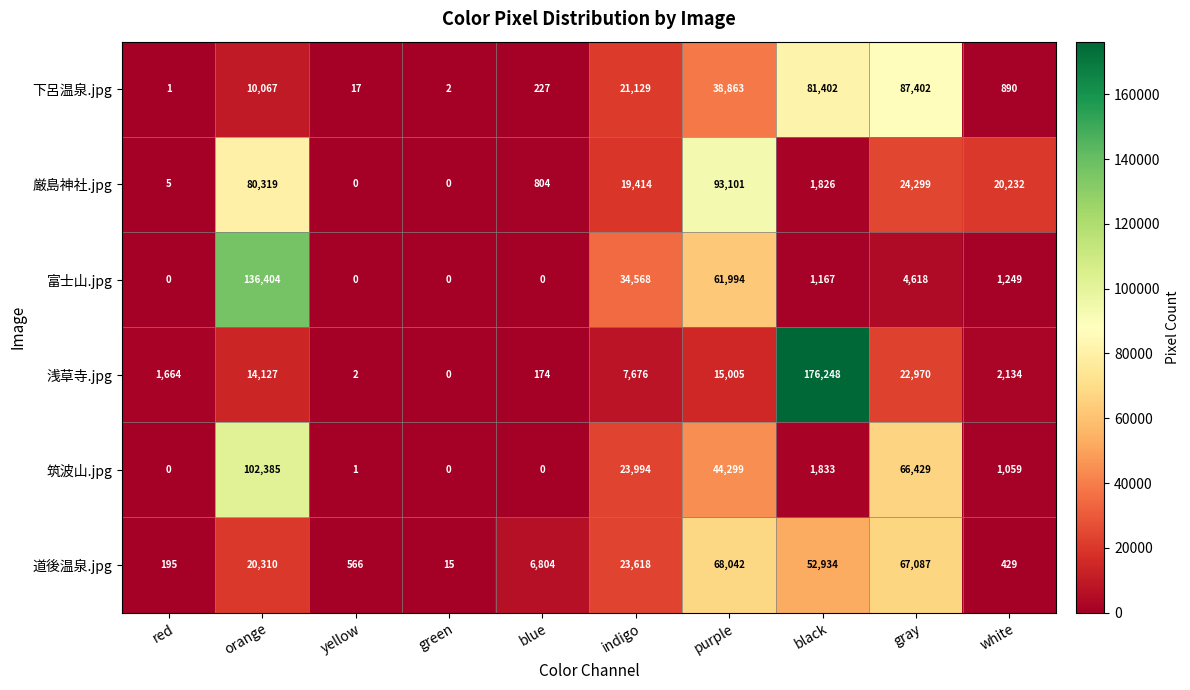

What is the difference between the maximum and minimum values in the 浅草寺.jpg series?

176248